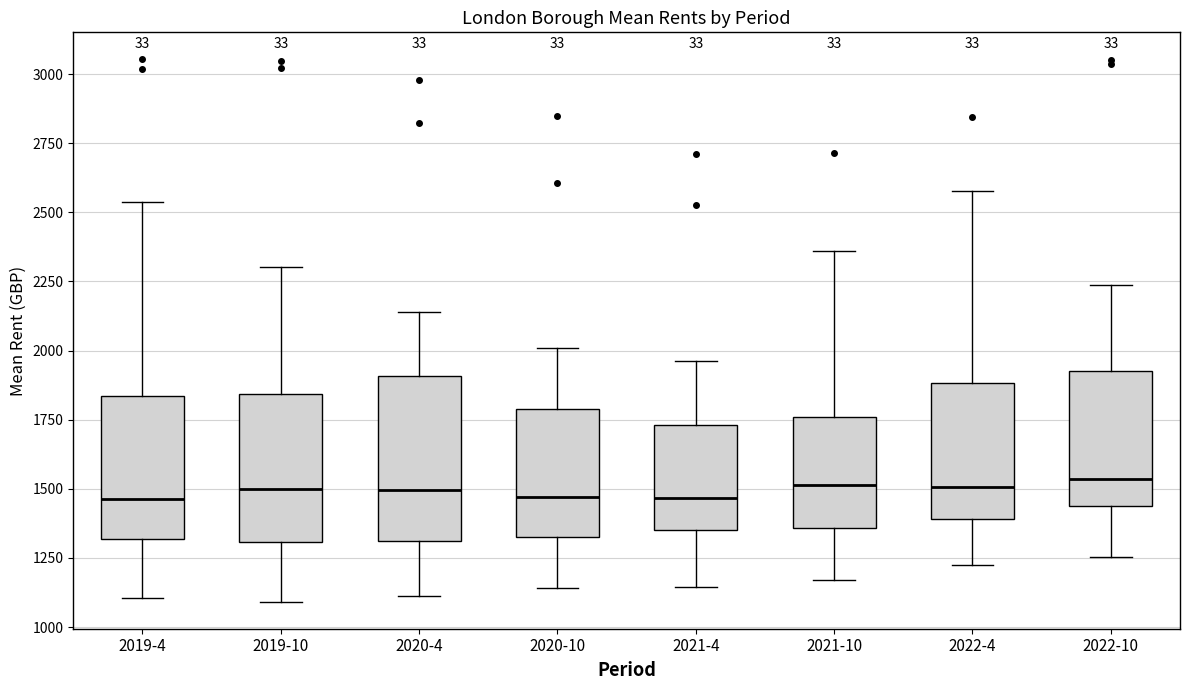

Where does the lower whisker of the box for 2020-10 end on the y-axis? The values are not printed on the chart, so give them approximately, as read against the axis.

1150